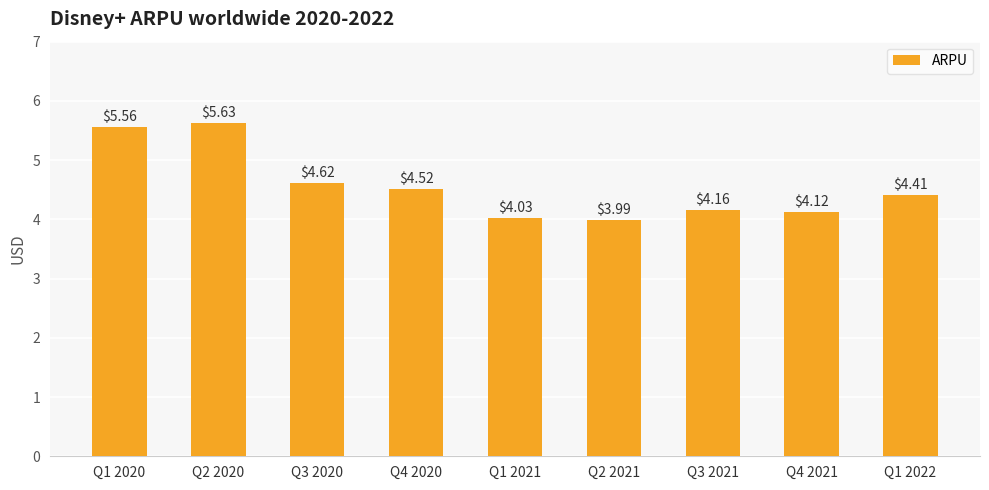

What is the average value?

4.6